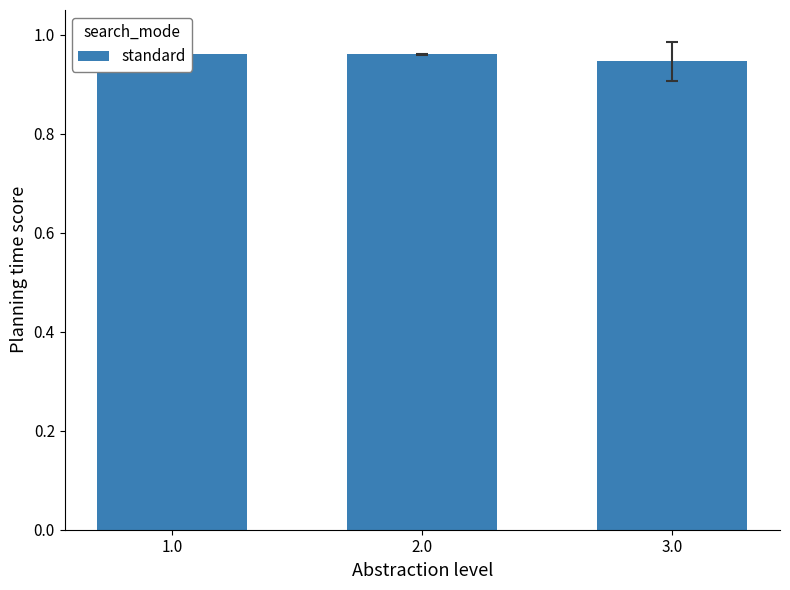

At which label is the value closest to 0?

3.0